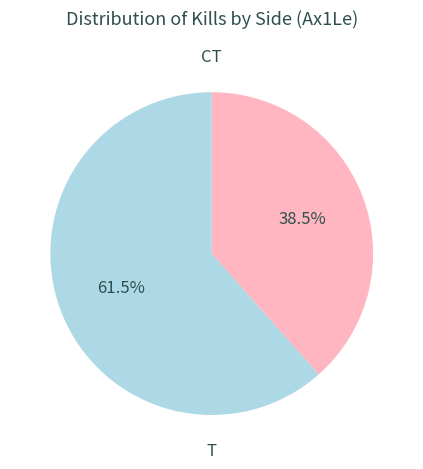

To the nearest percent, what percentage of the pie is CT?

62%